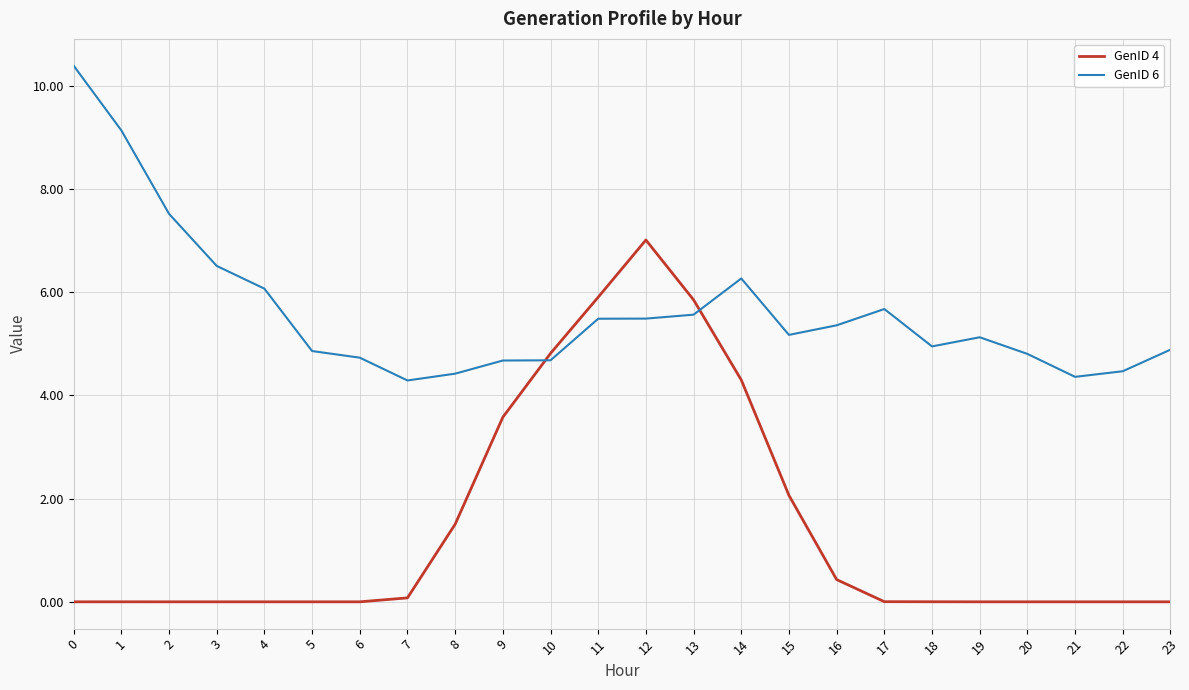

How many lines are shown in the chart?

2